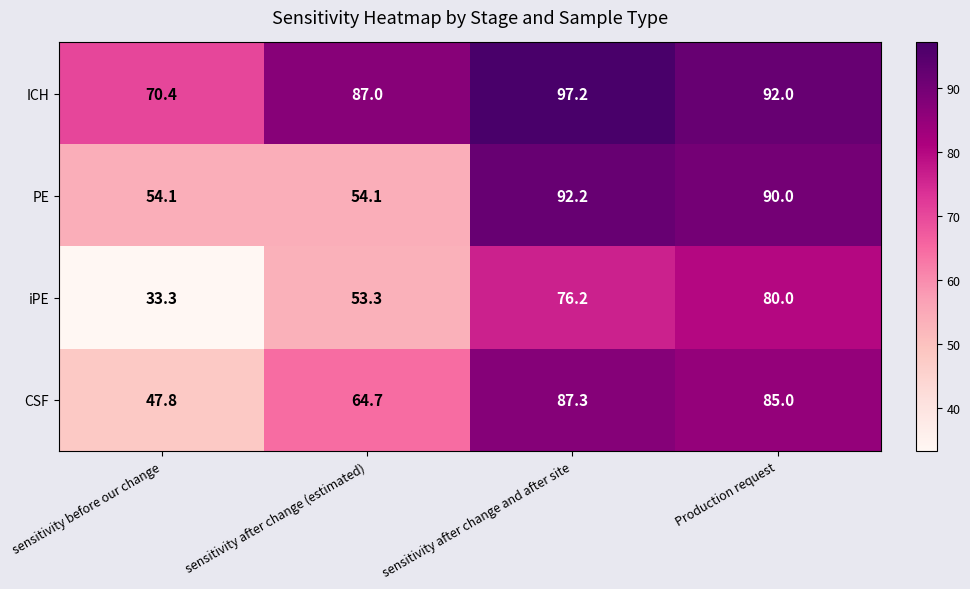

Is it true that CSF equals 36.7 at sensitivity after change and after site?

False